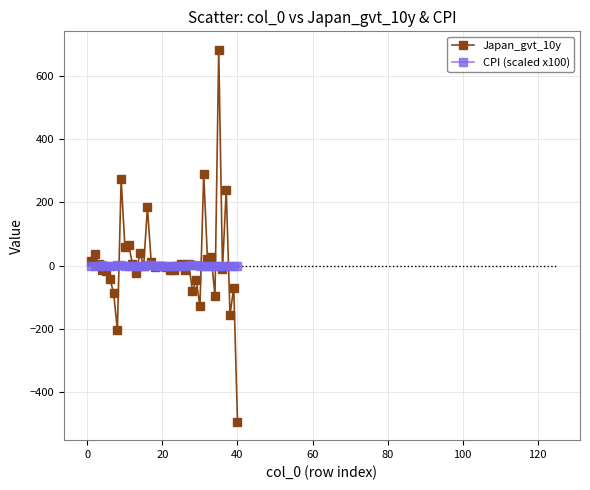

What is the maximum value shown in the chart?

681.3